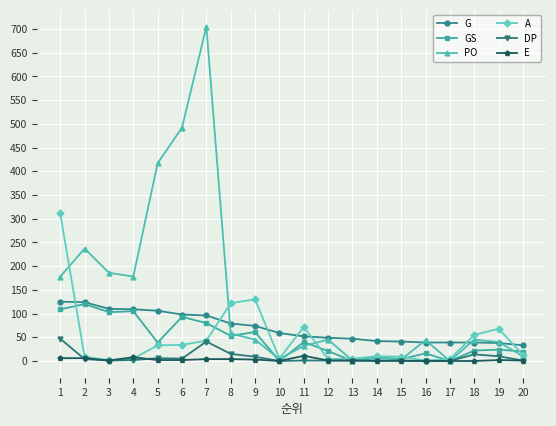

At how many categories does at least one series exceed 564?

1